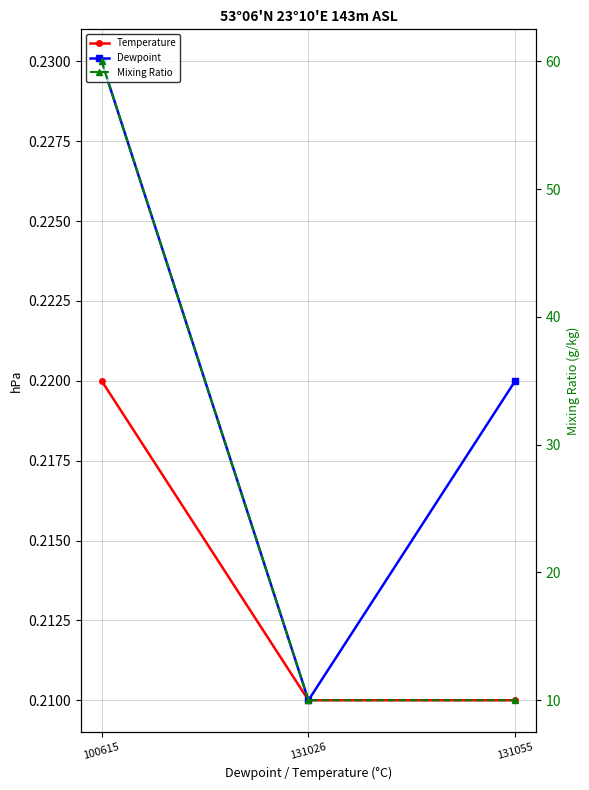

Count the Mixing Ratio values in the range 10 to 60.

3